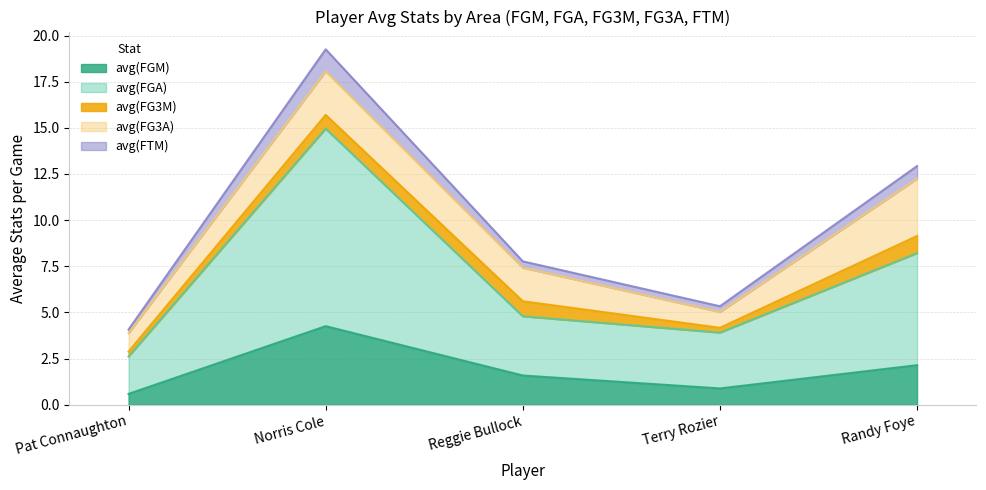

Is it true that avg(FGM) equals 2.1 at Randy Foye?

True